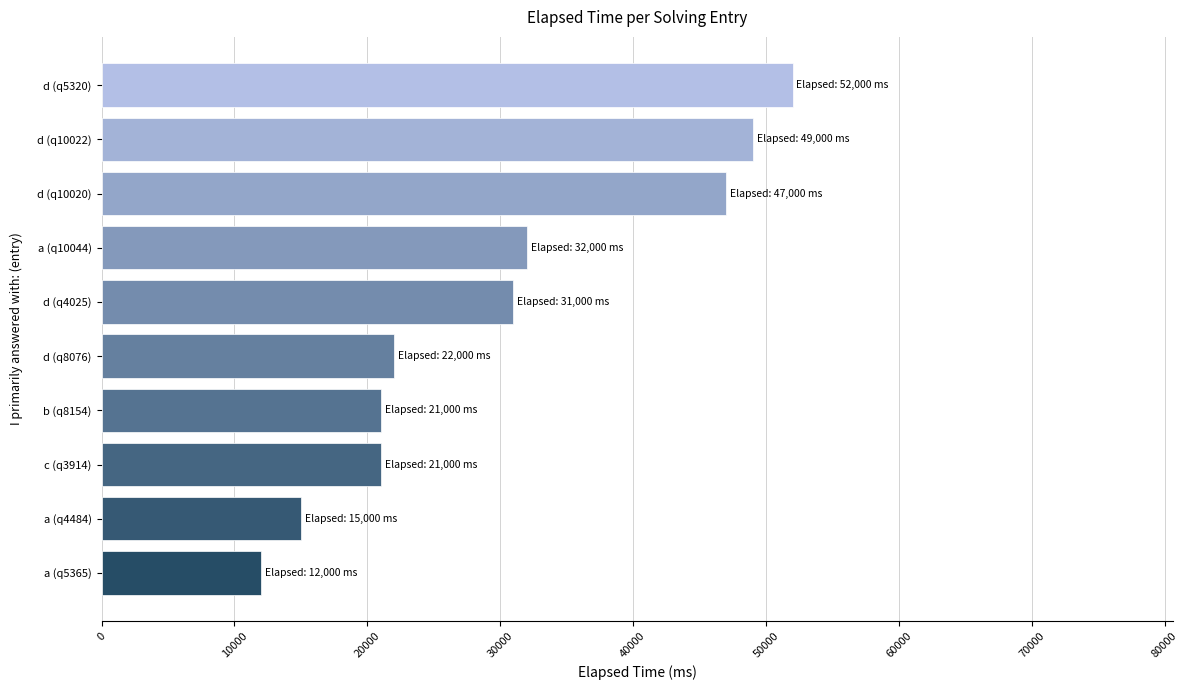

How many data points are less than 31000?

5